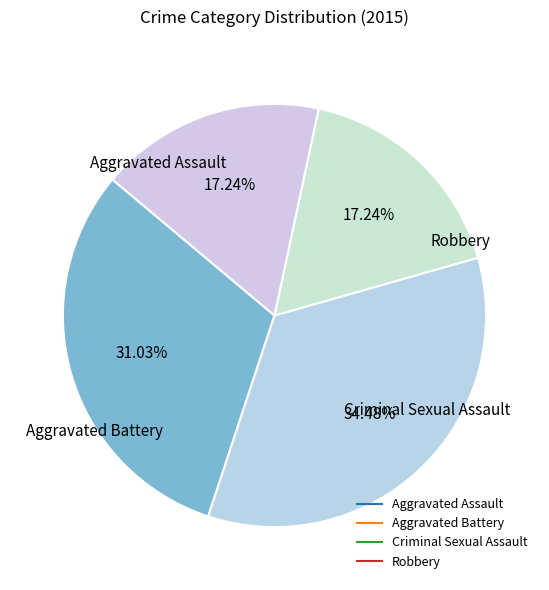

Is it true that Aggravated Battery is 34% of the pie?

True